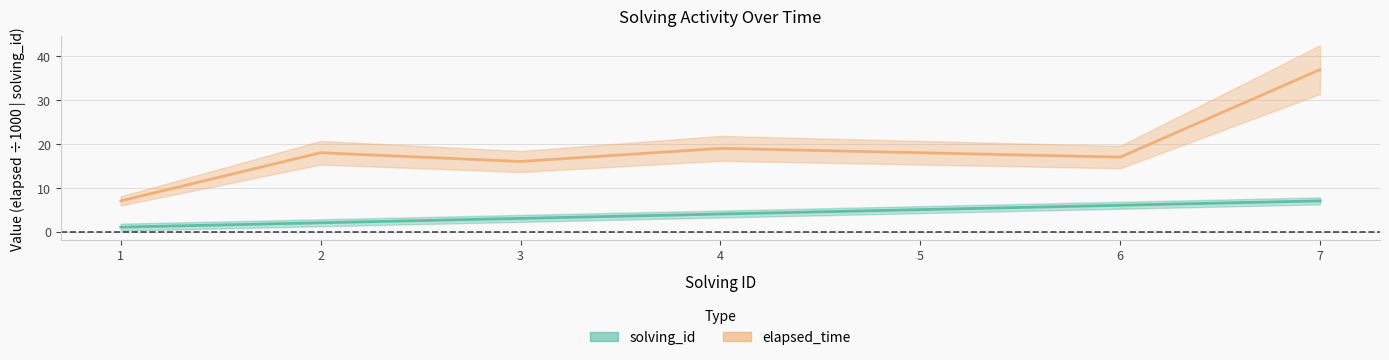

What is the difference between the maximum and minimum values in the elapsed_time series?

30